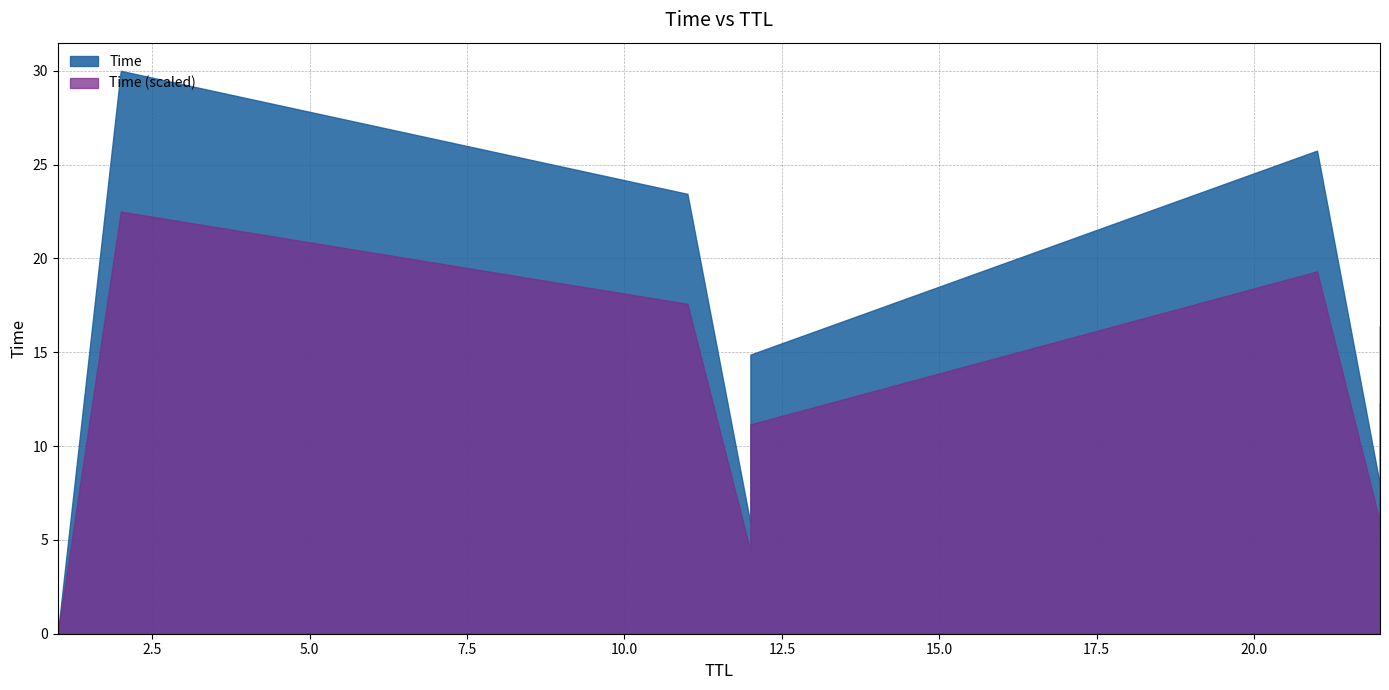

Is it true that the value at 12 is 14.9?

True